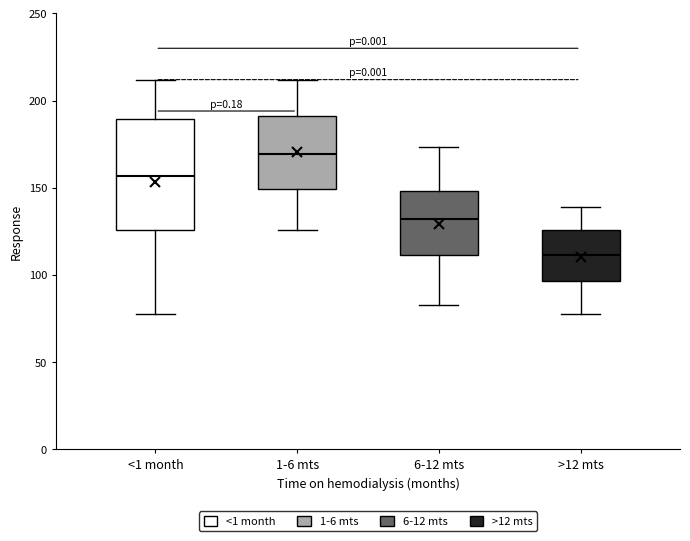

Comparing the boxes themselves (not the whiskers), which one is the tallest?

<1 month